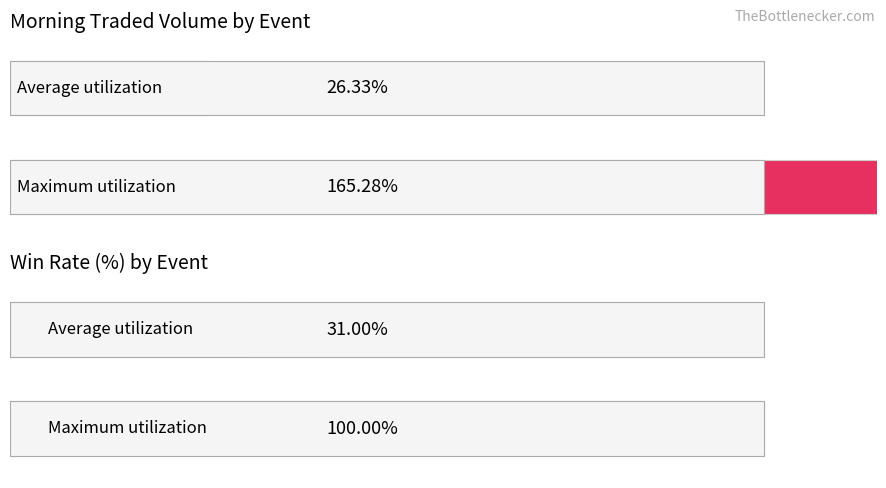

How many bars are there in each group?

2